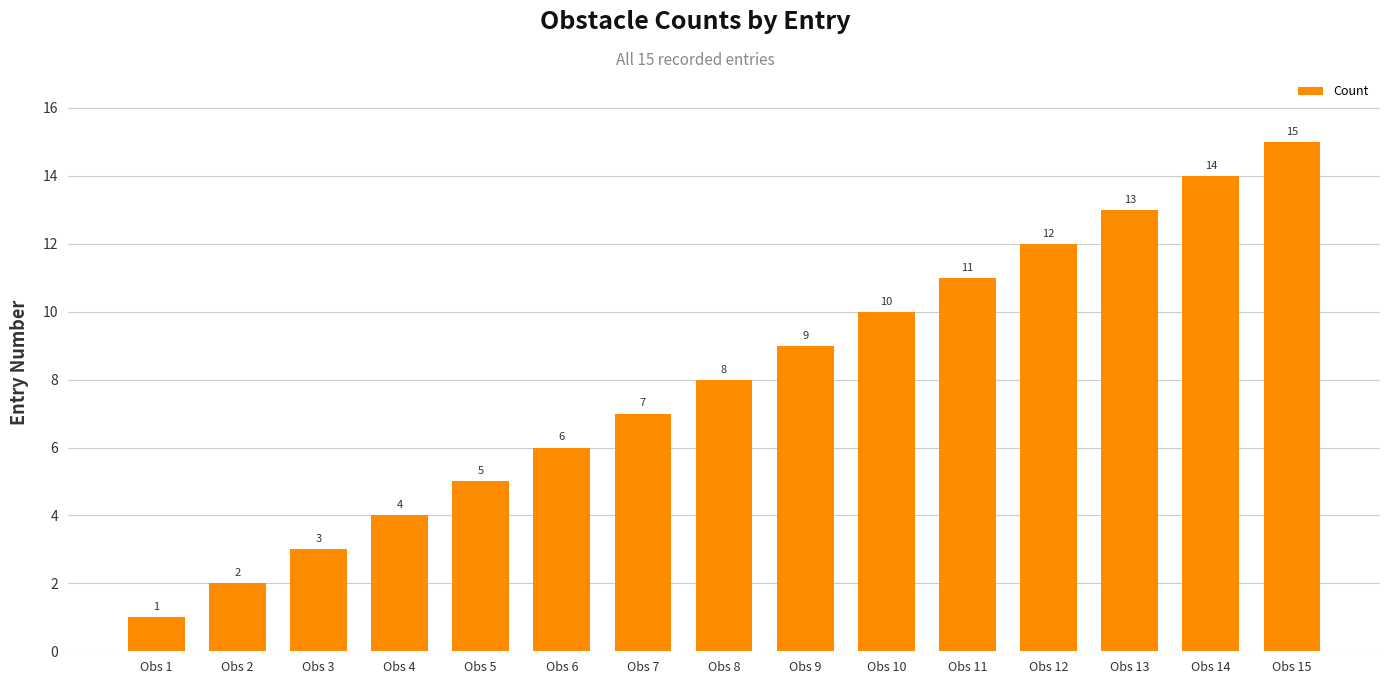

Reading left to right, transcribe all the data shown in this chart.

Obs 1=1	Obs 2=2	Obs 3=3	Obs 4=4	Obs 5=5	Obs 6=6	Obs 7=7	Obs 8=8	Obs 9=9	Obs 10=10	Obs 11=11	Obs 12=12	Obs 13=13	Obs 14=14	Obs 15=15